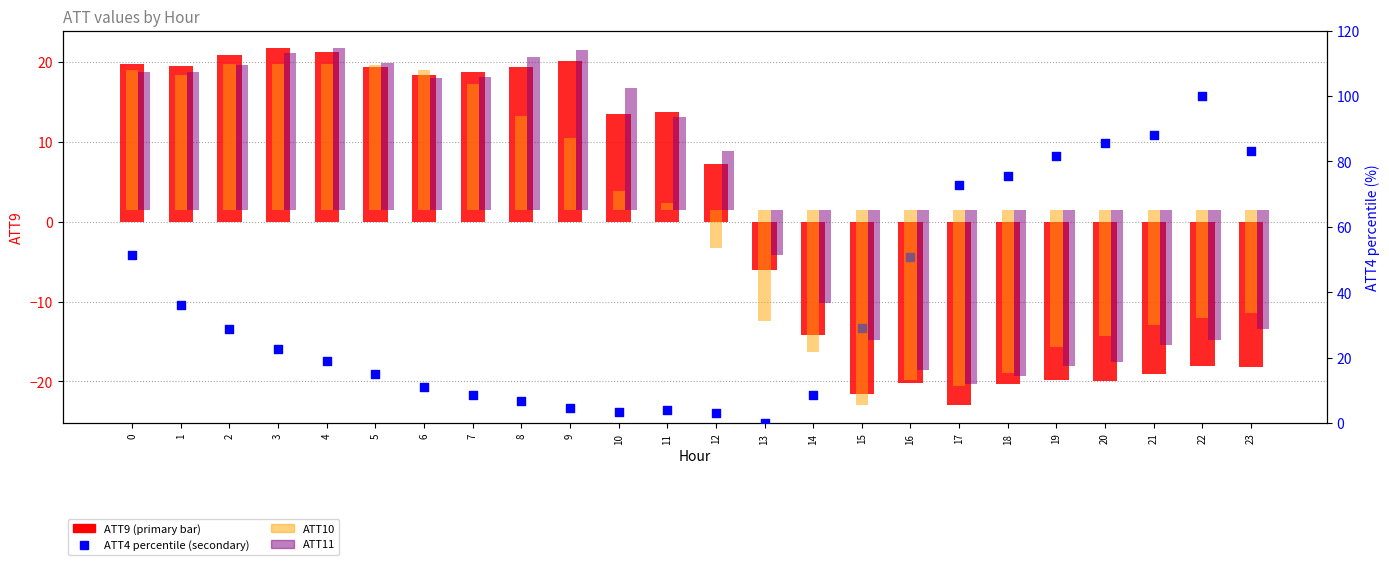

What is the total value across all series at 8?

53.5